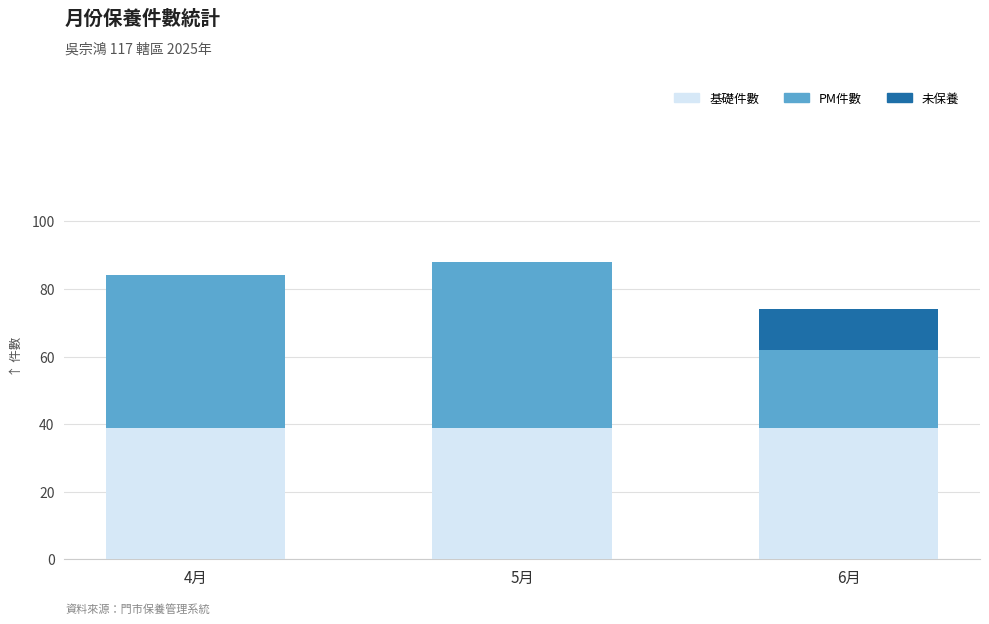

At which category is the sum across all series the highest?

5月